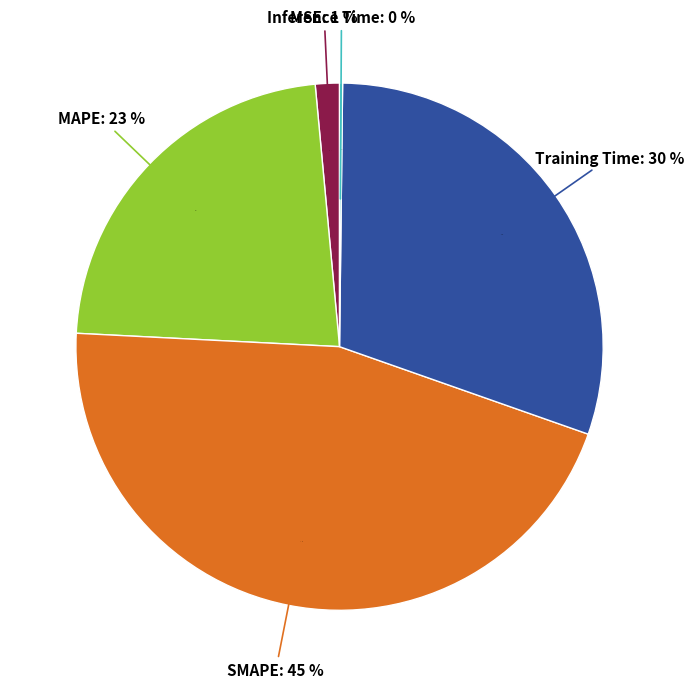

Rank the categories by value from highest to lowest.

SMAPE, Training Time, MAPE, MSE, Inference Time